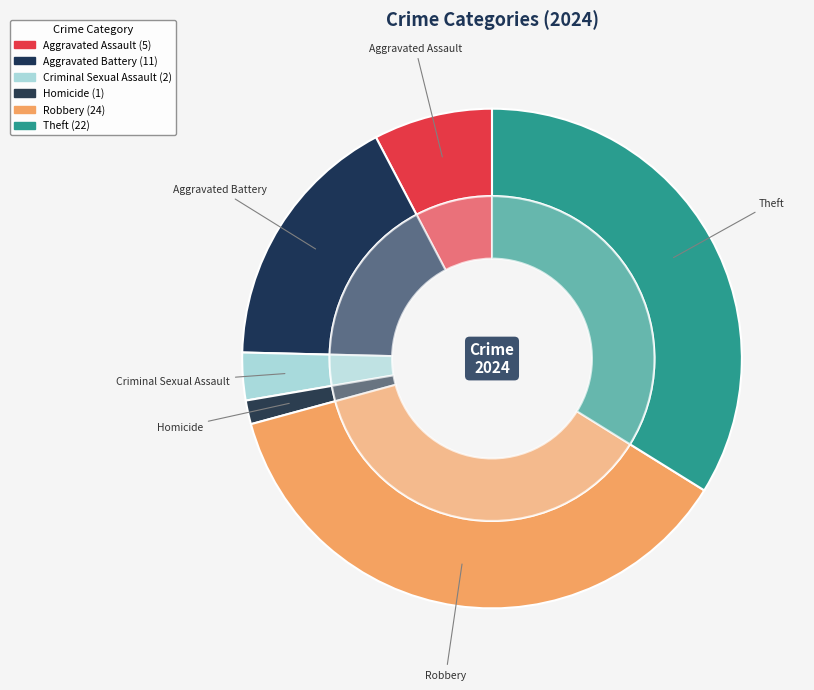

To the nearest percent, what percentage of the pie is Aggravated Battery?

17%